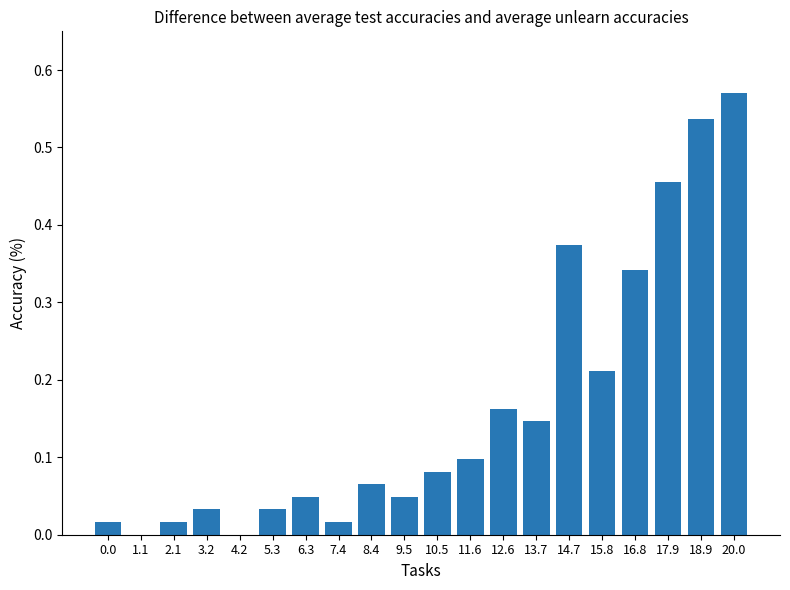

Between 20.0 and 12.6, which is larger?

20.0